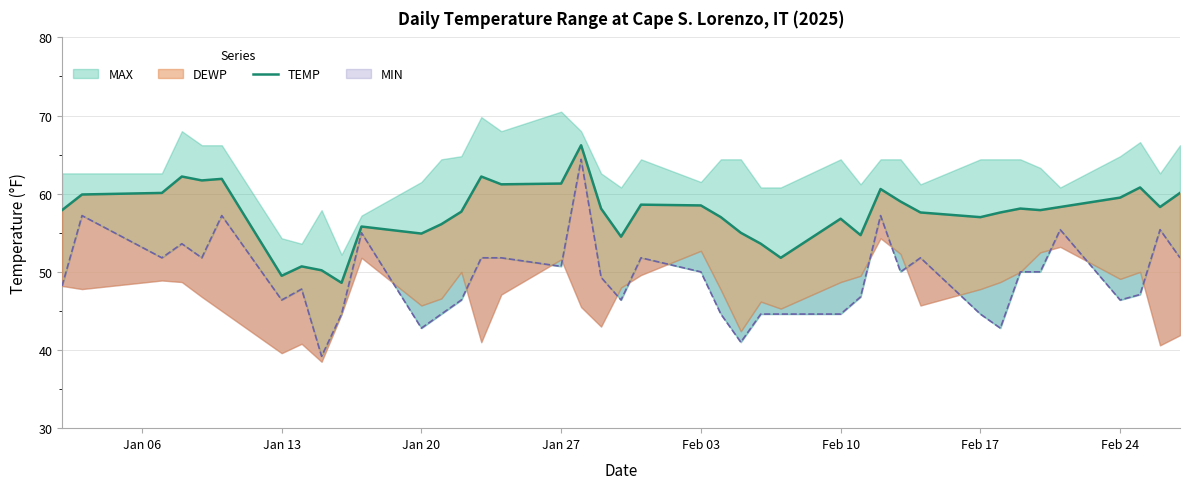

How many lines are shown in the chart?

1